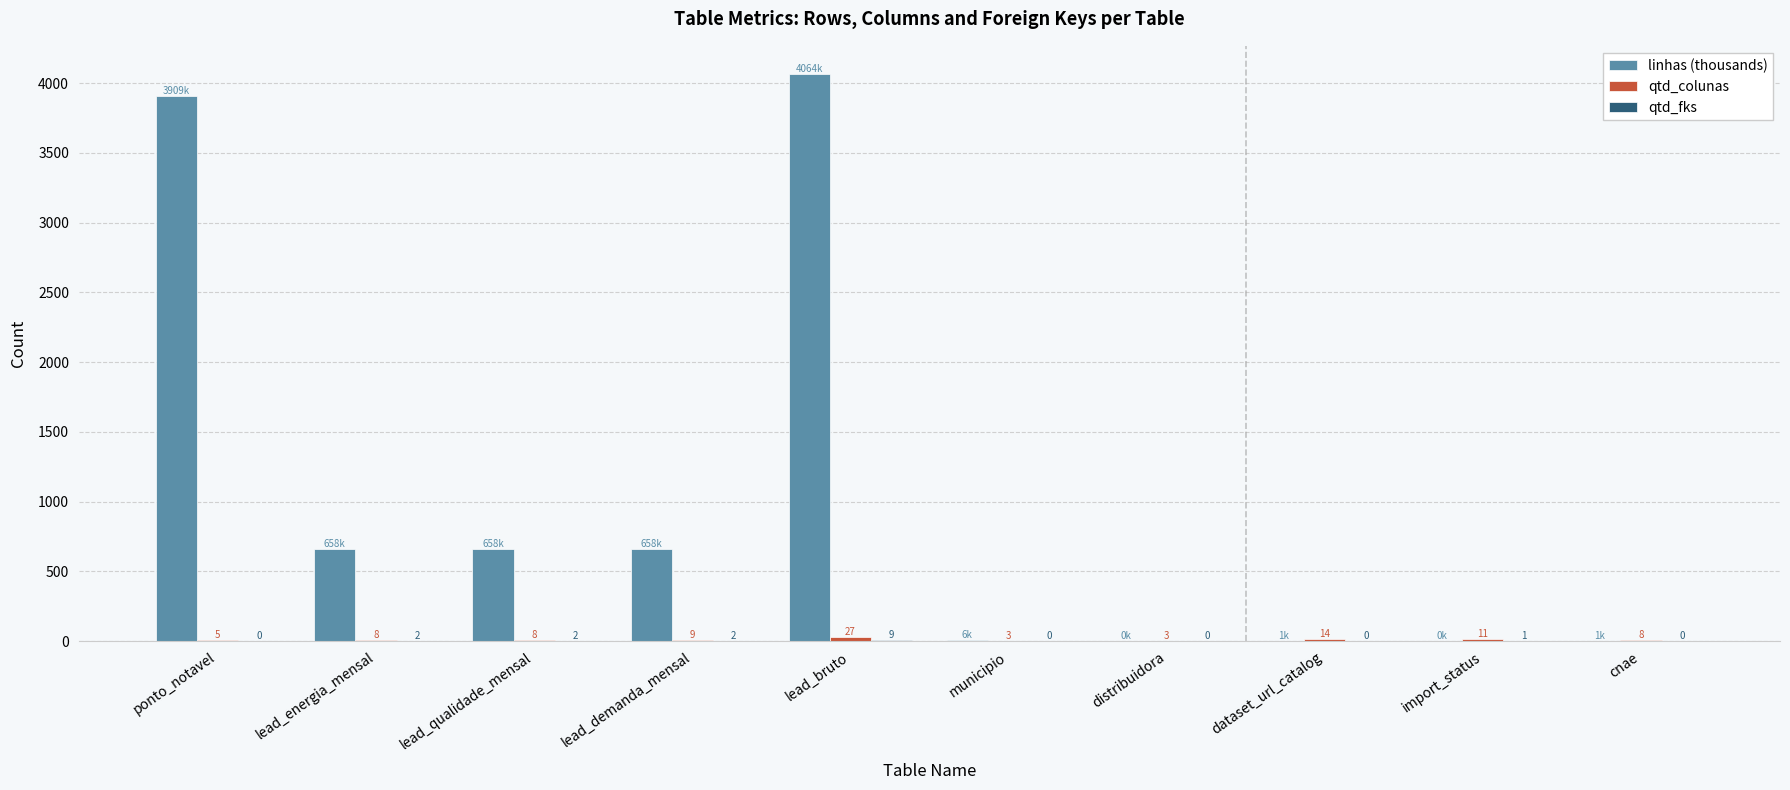

What is the greatest value displayed?

4063.5